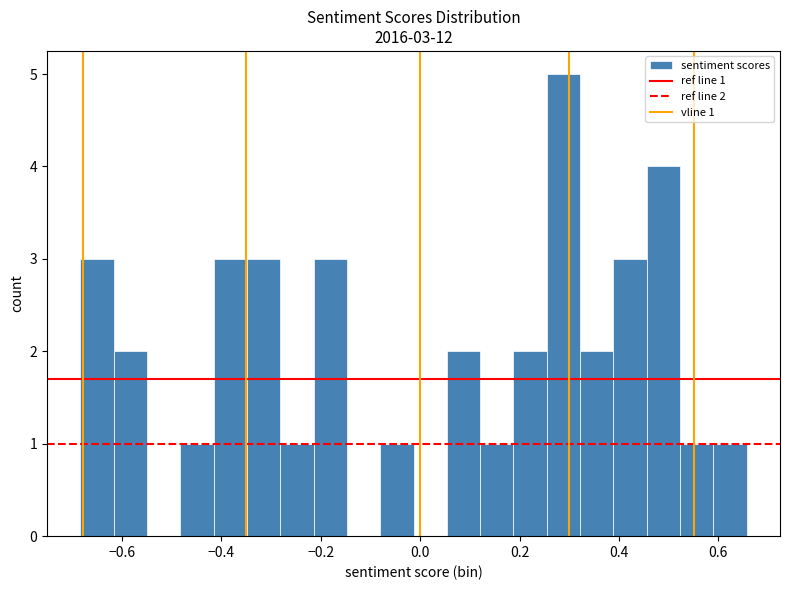

Read against the x-axis, roughly where is the centre of the tallest bar?

0.28